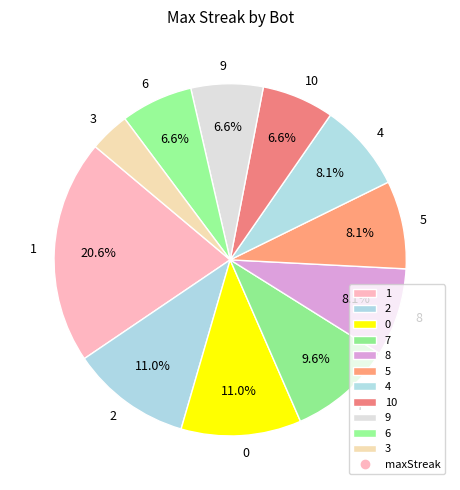

Count the number of slices in the pie.

11